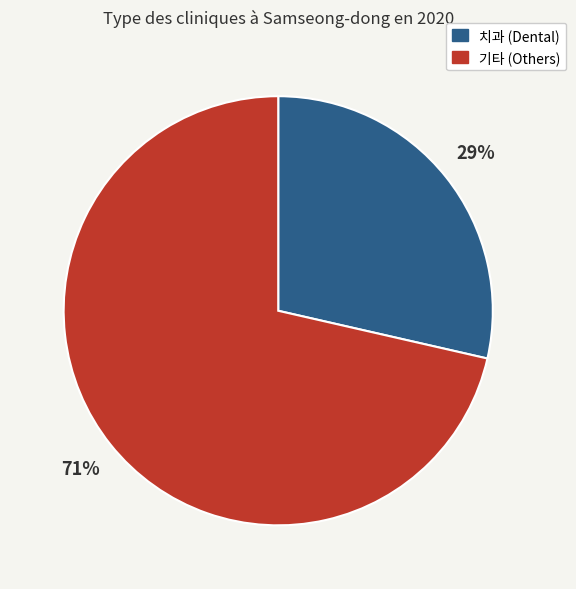

To the nearest percent, what is the average slice percentage?

50%